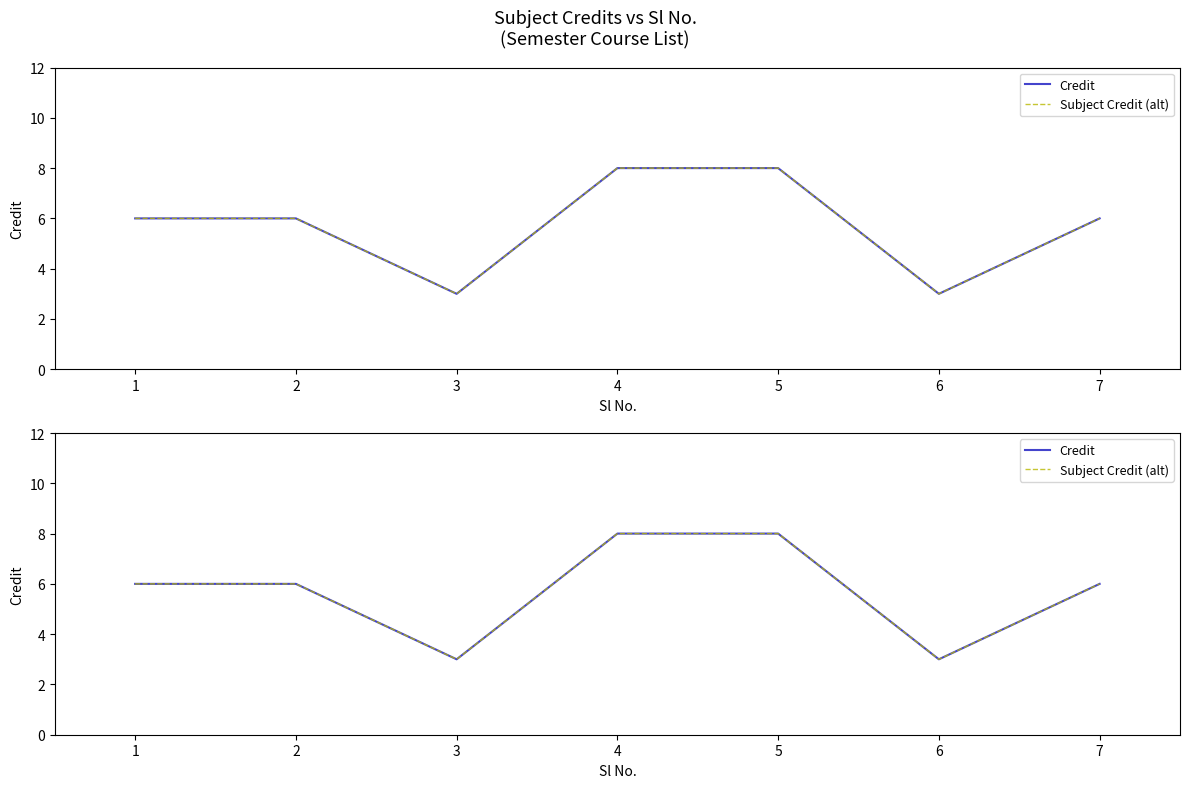

Which series changed the most between 3 and 7?

Credit